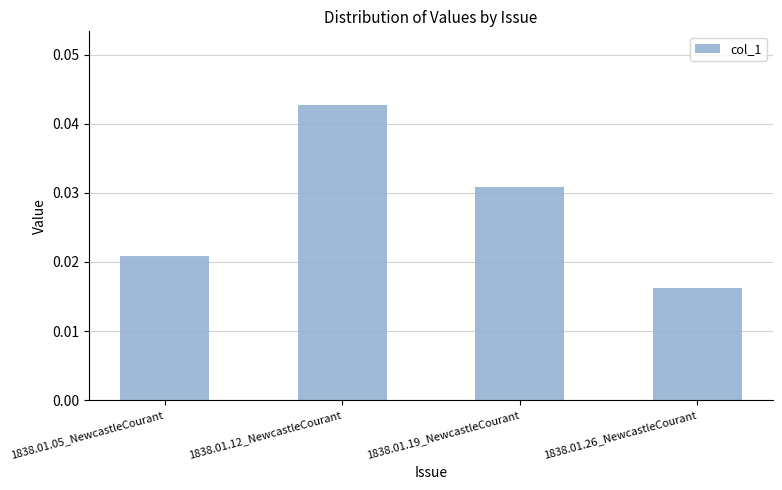

At which label is the value closest to 0?

1838.01.26_NewcastleCourant